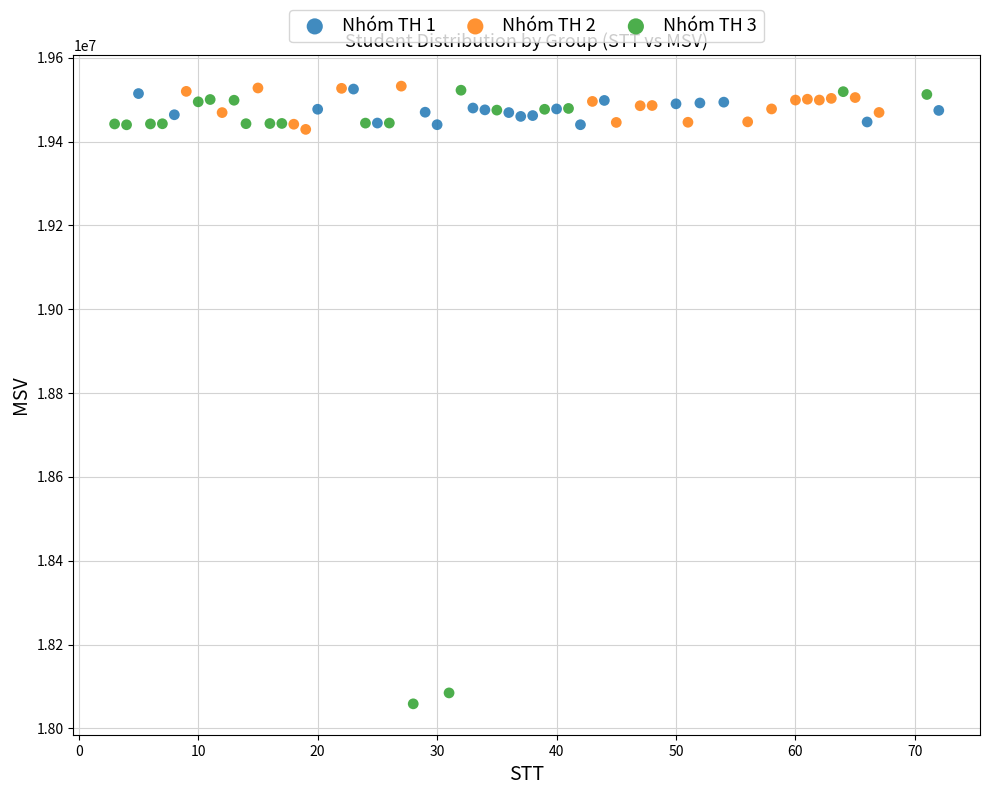

Which series has the largest Y range (max minus min)?

Nhóm TH 3